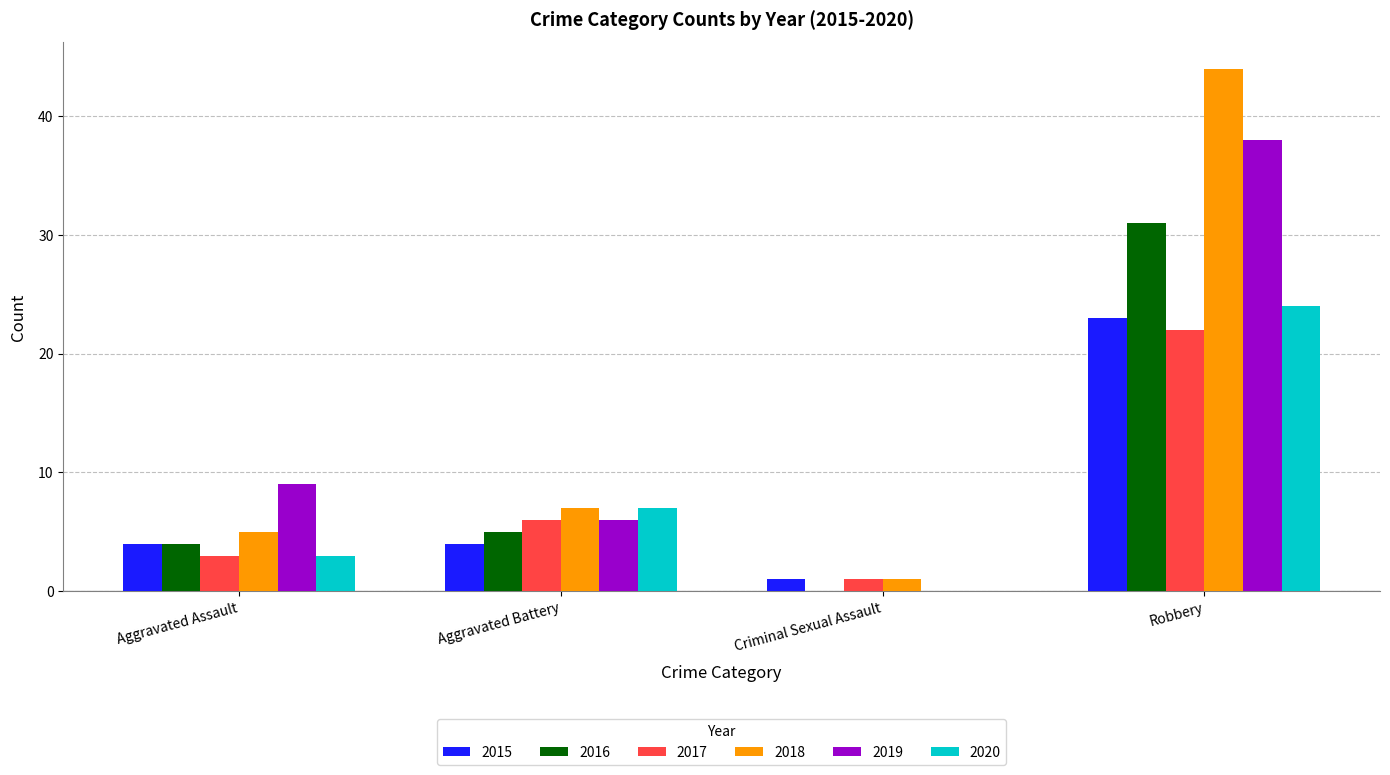

What is the total value across all series at Criminal Sexual Assault?

3